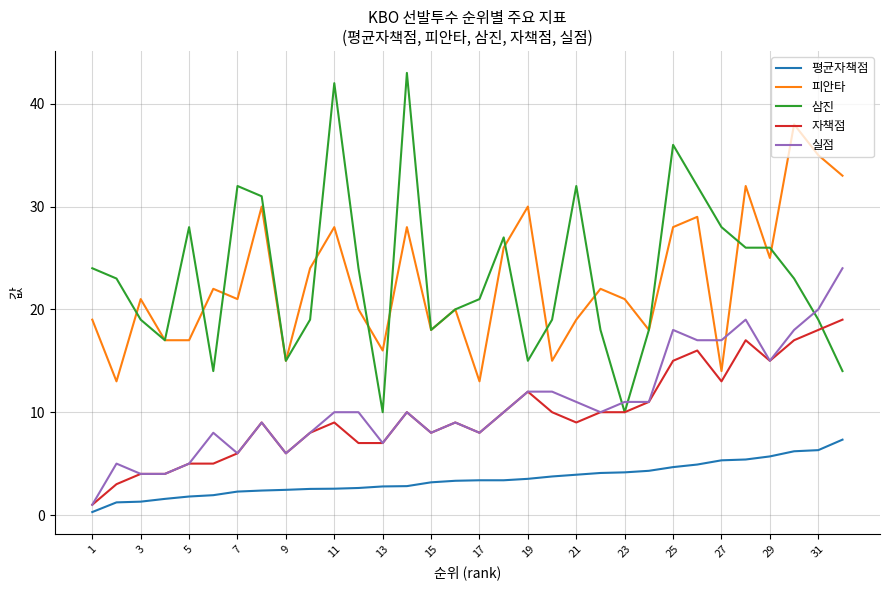

Which series has the widest spread of values?

삼진